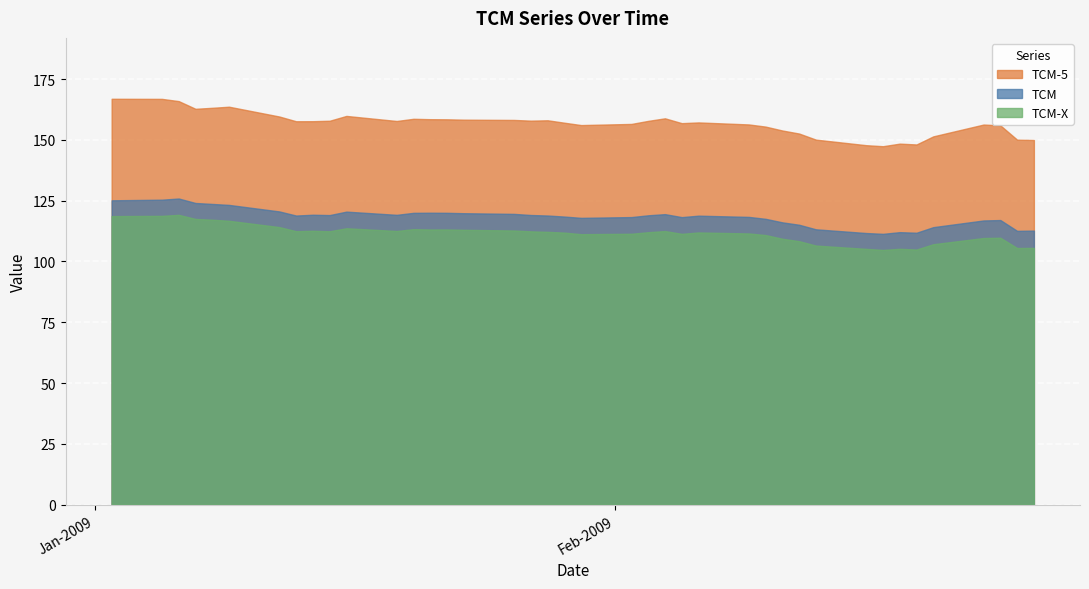

What are all the series names shown in the legend?

TCM-5, TCM, TCM-X